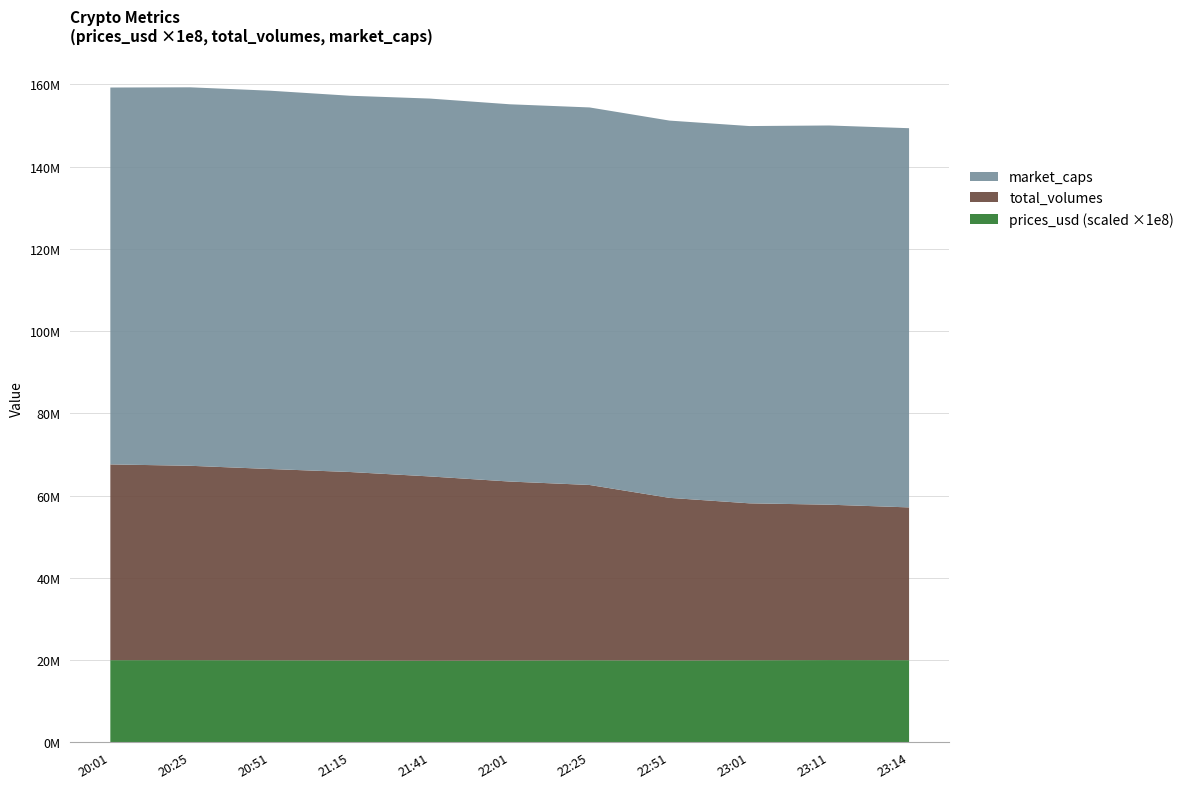

Reading left to right, transcribe all the data shown in this chart.

prices_usd: 2021-07-02 20:01=0.2	2021-07-02 20:25=0.2	2021-07-02 20:51=0.2	2021-07-02 21:15=0.2	2021-07-02 21:41=0.2	2021-07-02 22:01=0.2	2021-07-02 22:25=0.2	2021-07-02 22:51=0.2	2021-07-02 23:01=0.2	2021-07-02 23:11=0.2	2021-07-02 23:14=0.2
total_volumes: 2021-07-02 20:01=47604971.8	2021-07-02 20:25=47266066.4	2021-07-02 20:51=46519635.7	2021-07-02 21:15=45832039.0	2021-07-02 21:41=44812608.4	2021-07-02 22:01=43527341.1	2021-07-02 22:25=42629321.2	2021-07-02 22:51=39561661.8	2021-07-02 23:01=38170053.4	2021-07-02 23:11=37789333.2	2021-07-02 23:14=37154069.3
market_caps: 2021-07-02 20:01=91638287.2	2021-07-02 20:25=92022418.4	2021-07-02 20:51=91983449.1	2021-07-02 21:15=91485719.1	2021-07-02 21:41=91876337.6	2021-07-02 22:01=91729530.0	2021-07-02 22:25=91795734.1	2021-07-02 22:51=91729706.9	2021-07-02 23:01=91729706.9	2021-07-02 23:11=92201223.4	2021-07-02 23:14=92201223.4